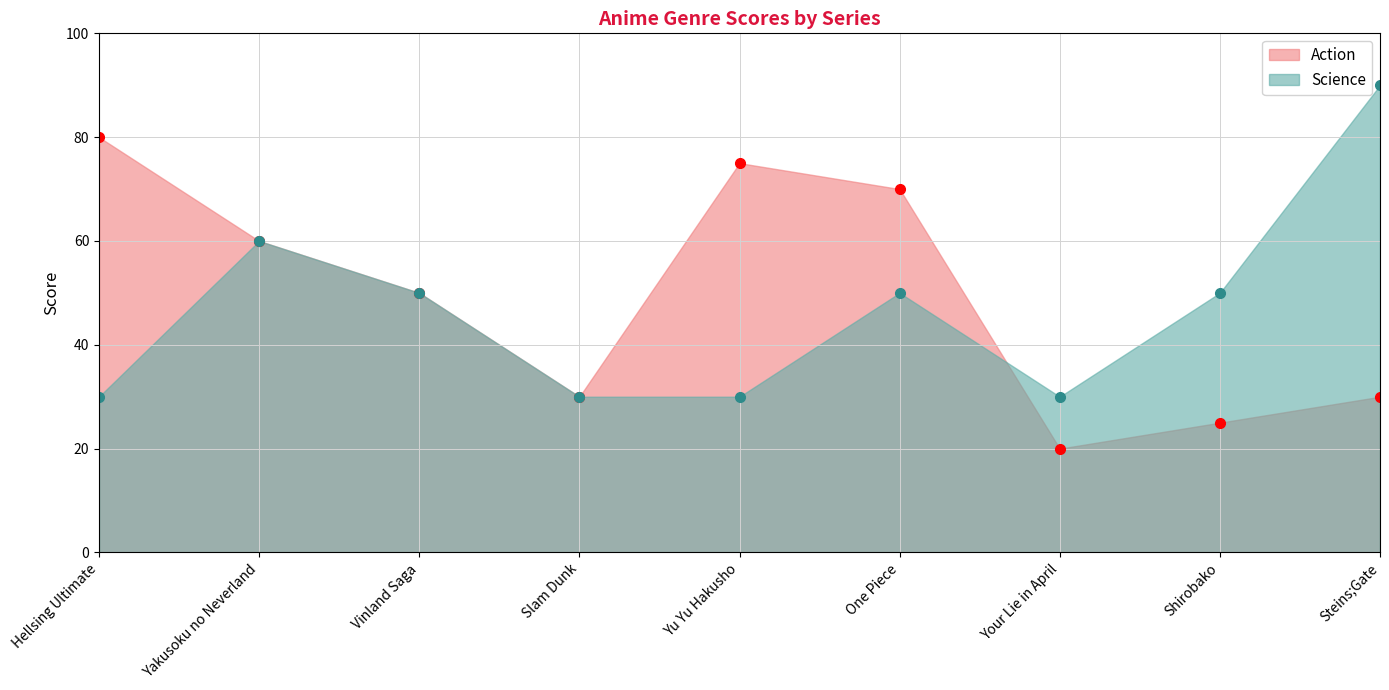

Rank the series at Your Lie in April from highest to lowest value.

Science, Action